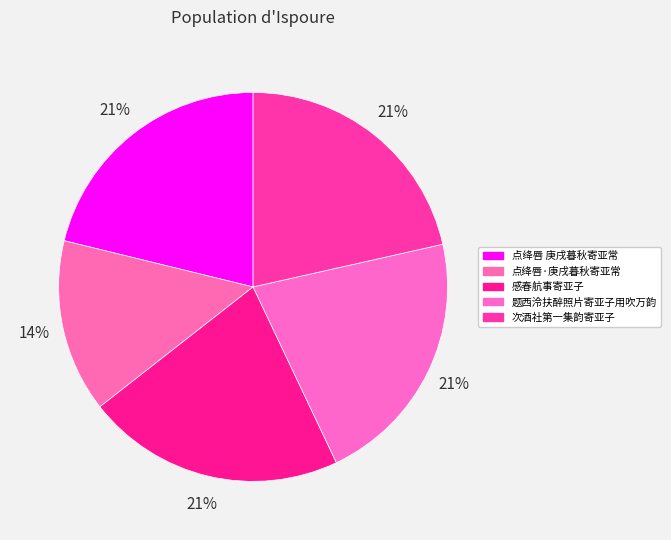

Is 感春航事寄亚子 the majority of the pie?

No